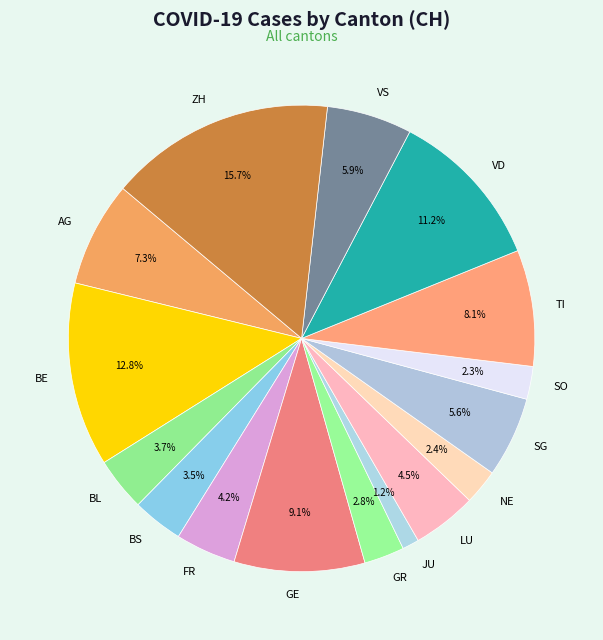

What is the smallest slice in the pie chart?

JU